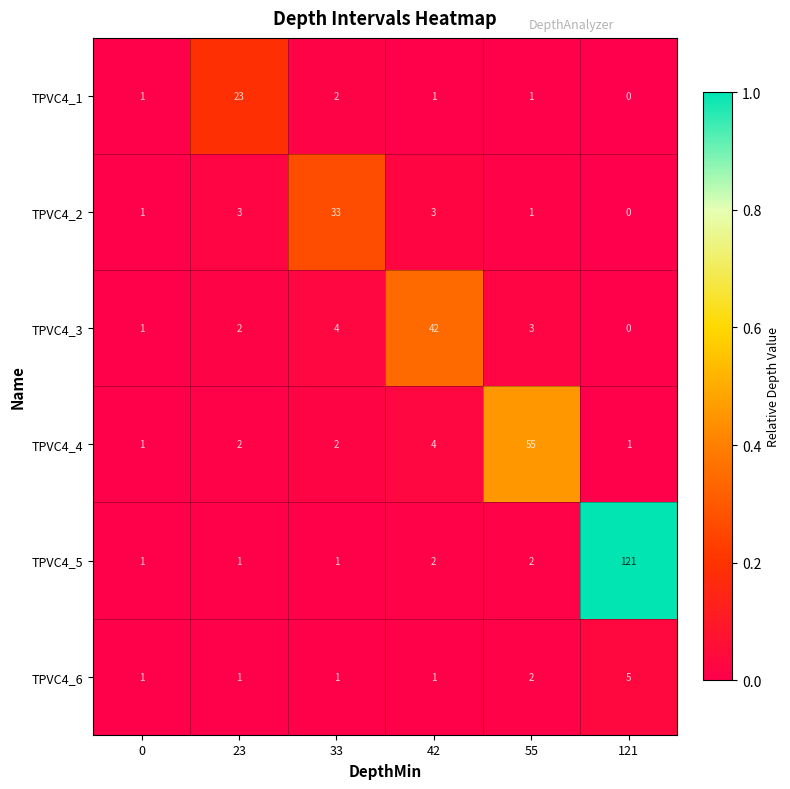

Which series has the largest range (max minus min)?

TPVC4_5